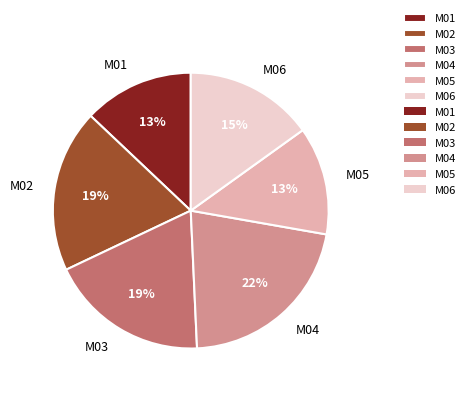

What is the ratio of the value at M01 to the value at M06?

0.9